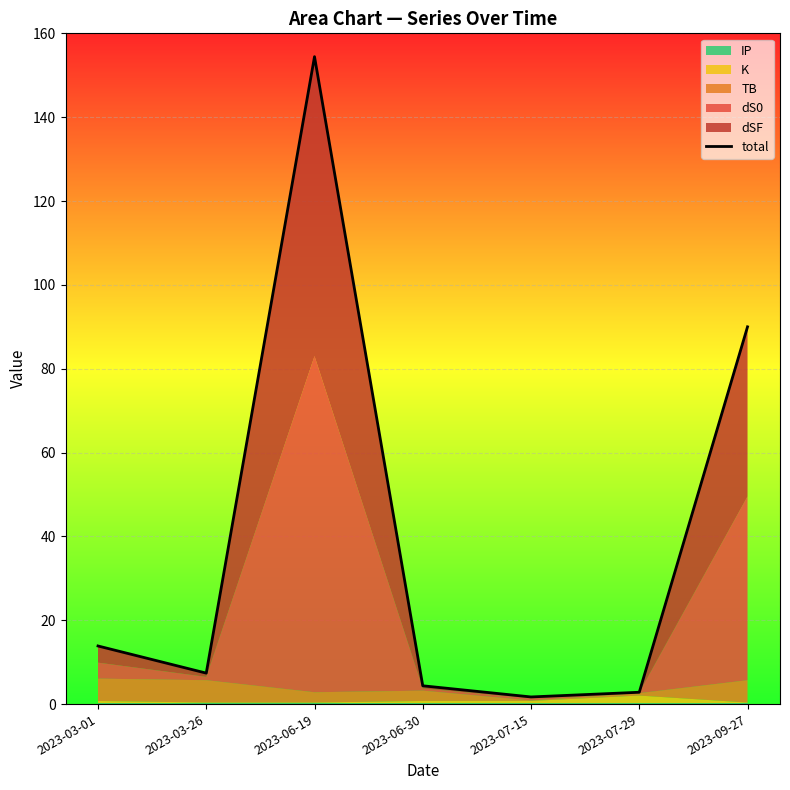

What is the sum of the values at 2023-03-01 and 2023-06-19?

168.3